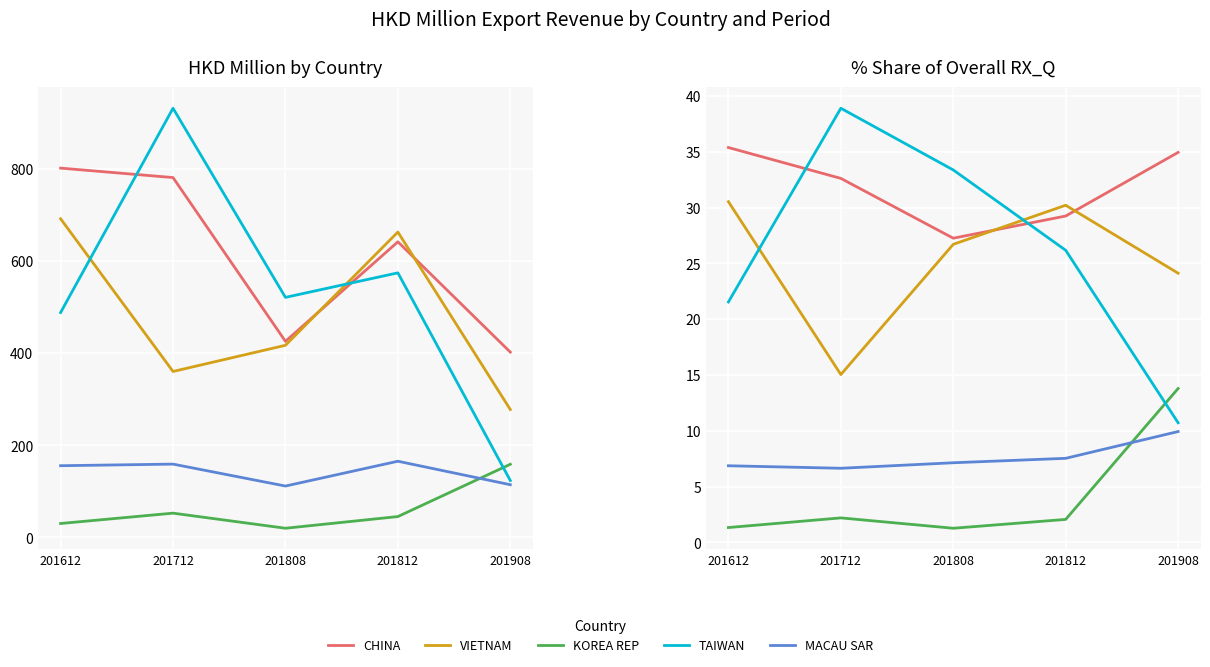

Which label corresponds to the largest value in the chart?

201712